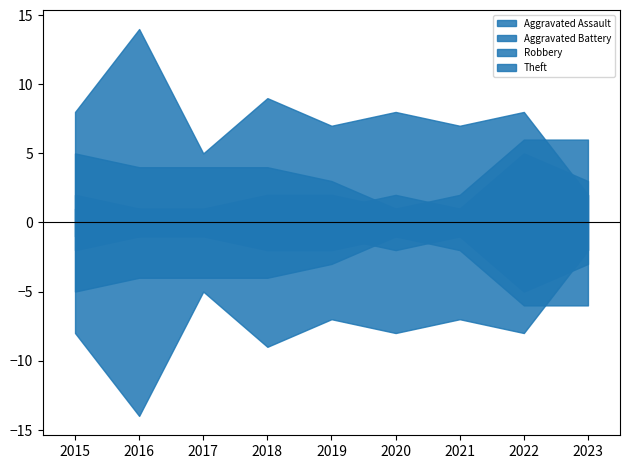

Between 2015 and 2023, which series saw the biggest shift?

Theft